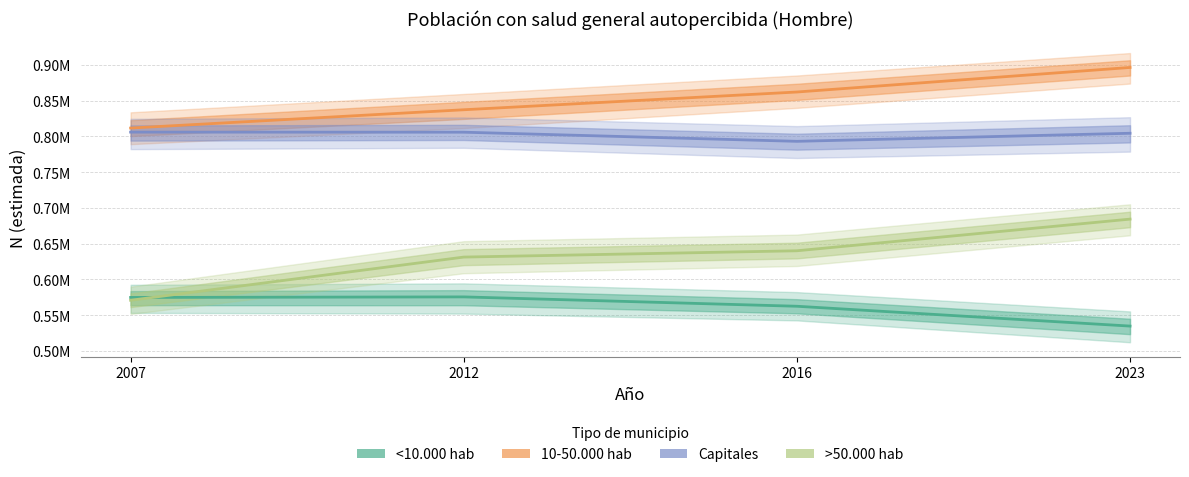

At how many categories does at least one series exceed 858607?

2